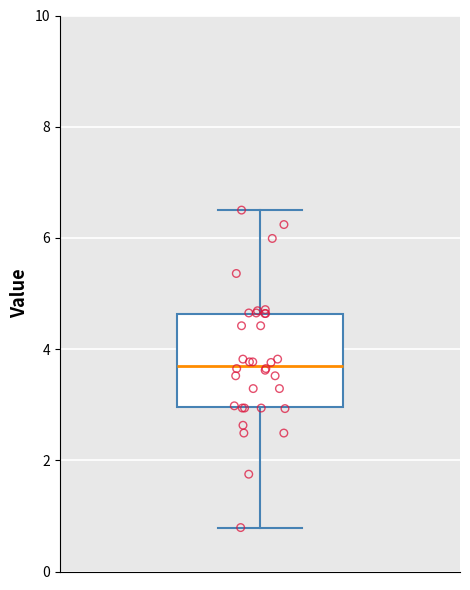

Read this box plot against the y-axis: the position of the median line, the range covered by the box, and the ends of both whiskers. The values are not printed on the chart, so give them approximately, as read against the axis.

median 3.8, box 3.0 to 4.6, whiskers 0.8 to 6.6